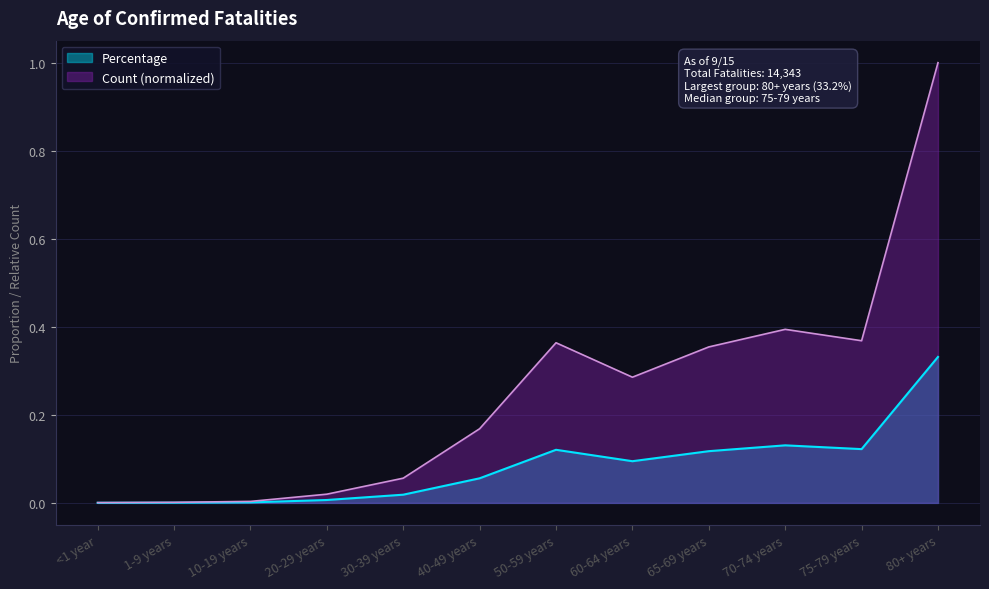

What are all the series names shown in the legend?

Percentage, Count (normalized)